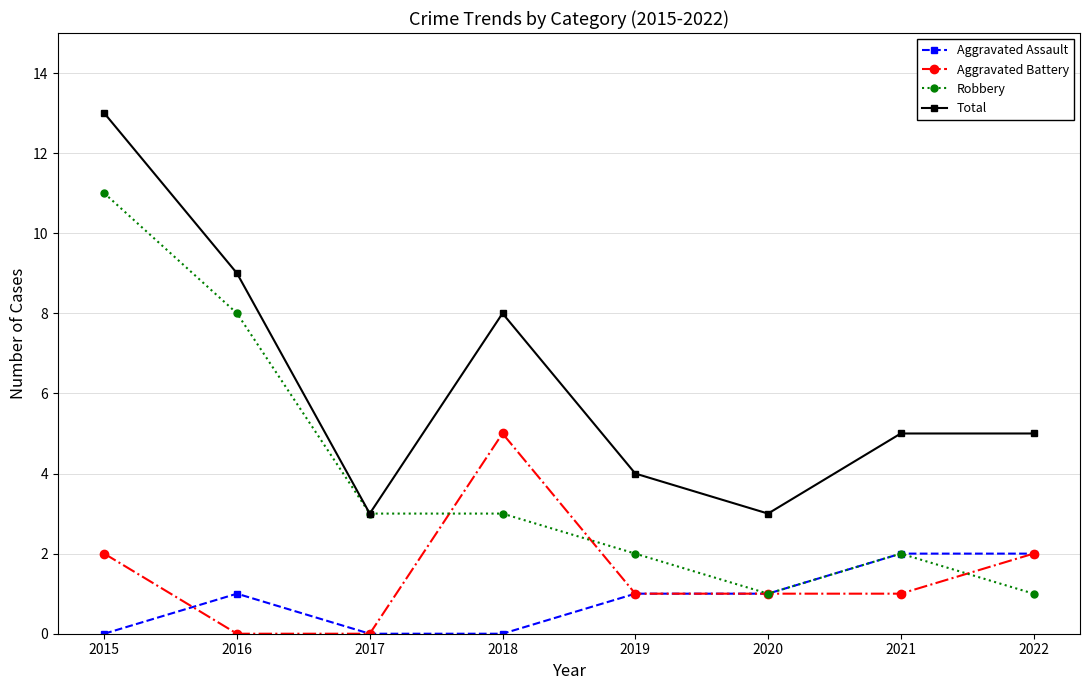

Reading left to right, transcribe all the data shown in this chart.

Aggravated Assault: 2015=0	2016=1	2017=0	2018=0	2019=1	2020=1	2021=2	2022=2
Aggravated Battery: 2015=2	2016=0	2017=0	2018=5	2019=1	2020=1	2021=1	2022=2
Robbery: 2015=11	2016=8	2017=3	2018=3	2019=2	2020=1	2021=2	2022=1
Total: 2015=13	2016=9	2017=3	2018=8	2019=4	2020=3	2021=5	2022=5